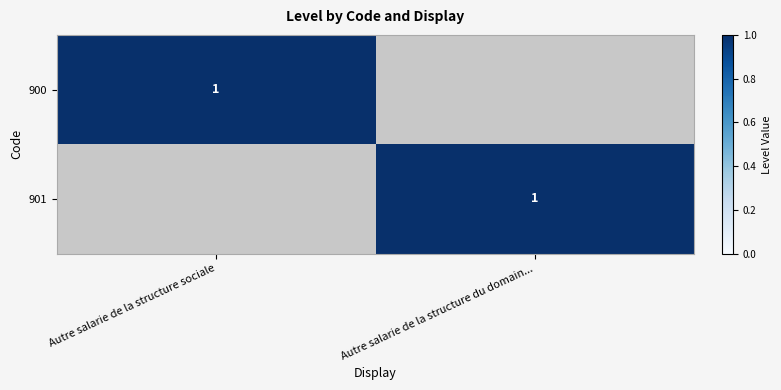

True or false: 901 has a value of 1 at Autre salarie de la structure du domain....

True